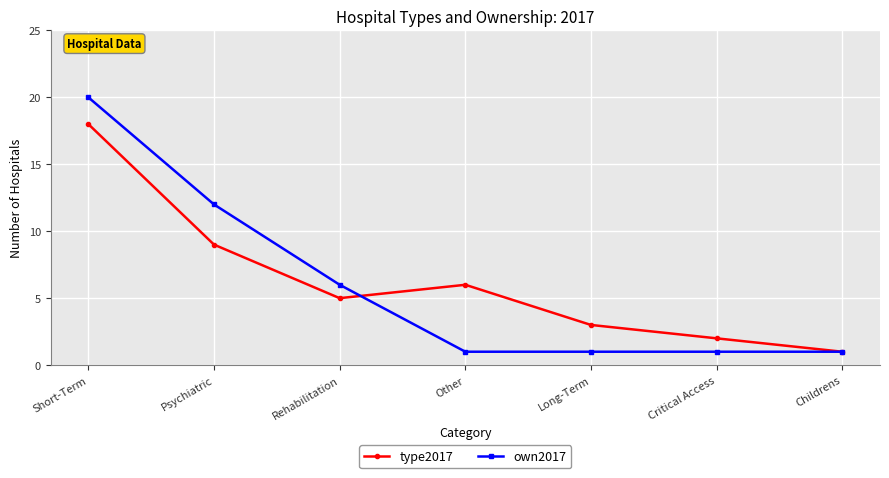

List the series in order of their overall mean, highest first.

type2017, own2017